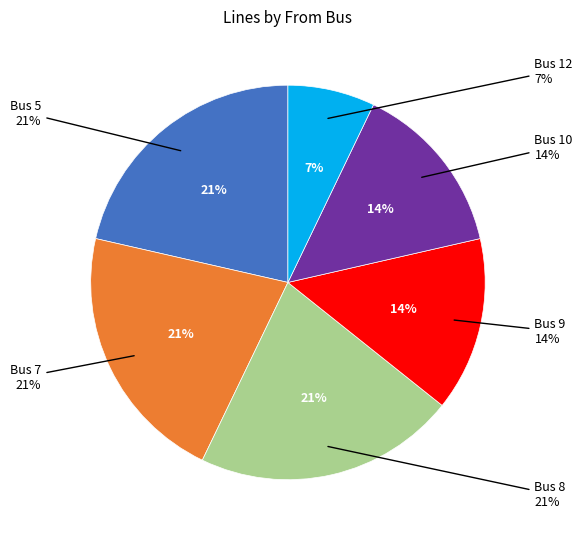

Is the sum of Bus 10 and Bus 9 greater than half?

No